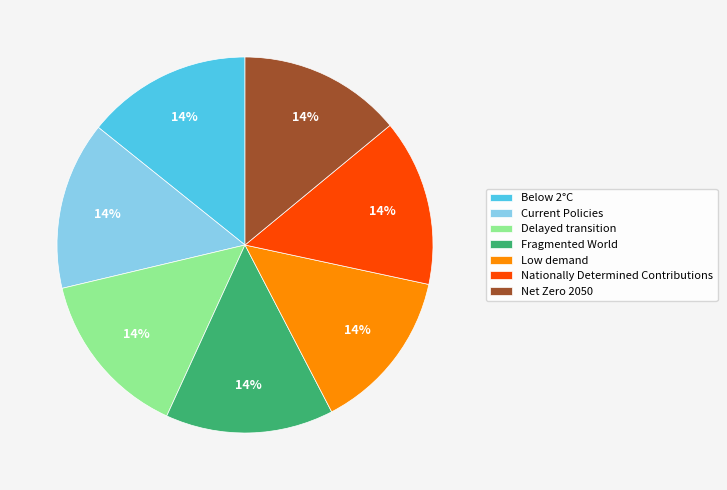

Is the sum of Below 2°C and Nationally Determined Contributions greater than half?

No